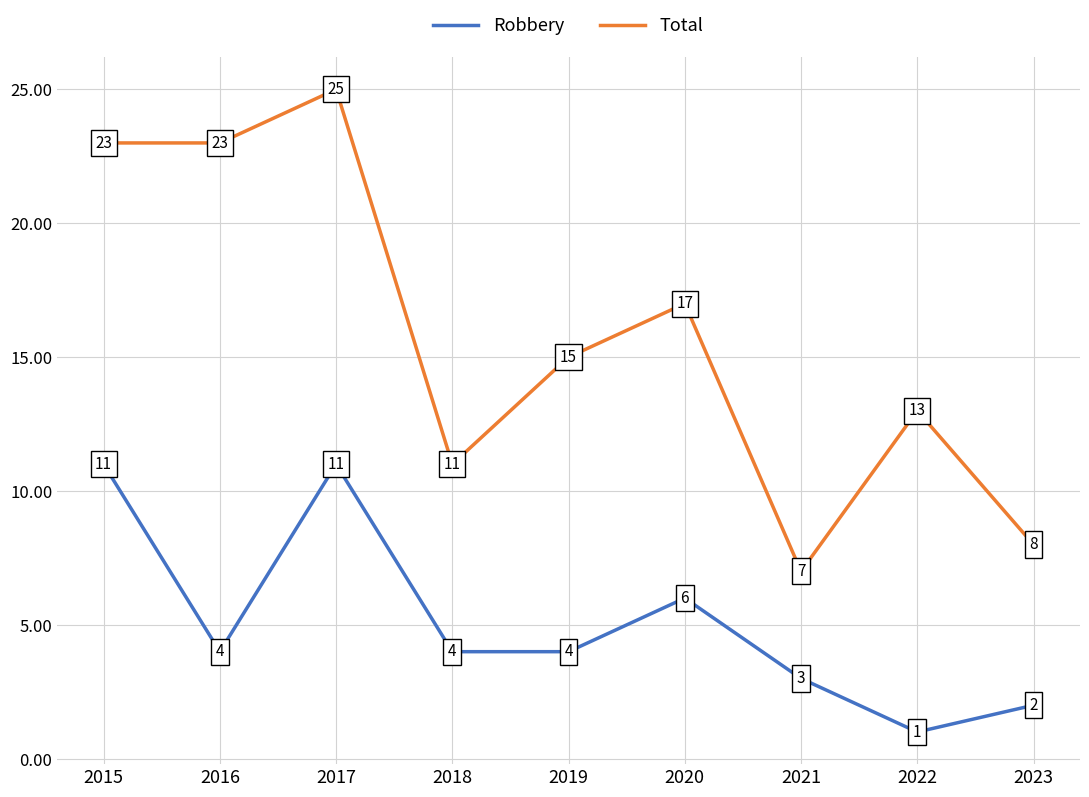

Is it true that Total equals 23 at 2016?

True